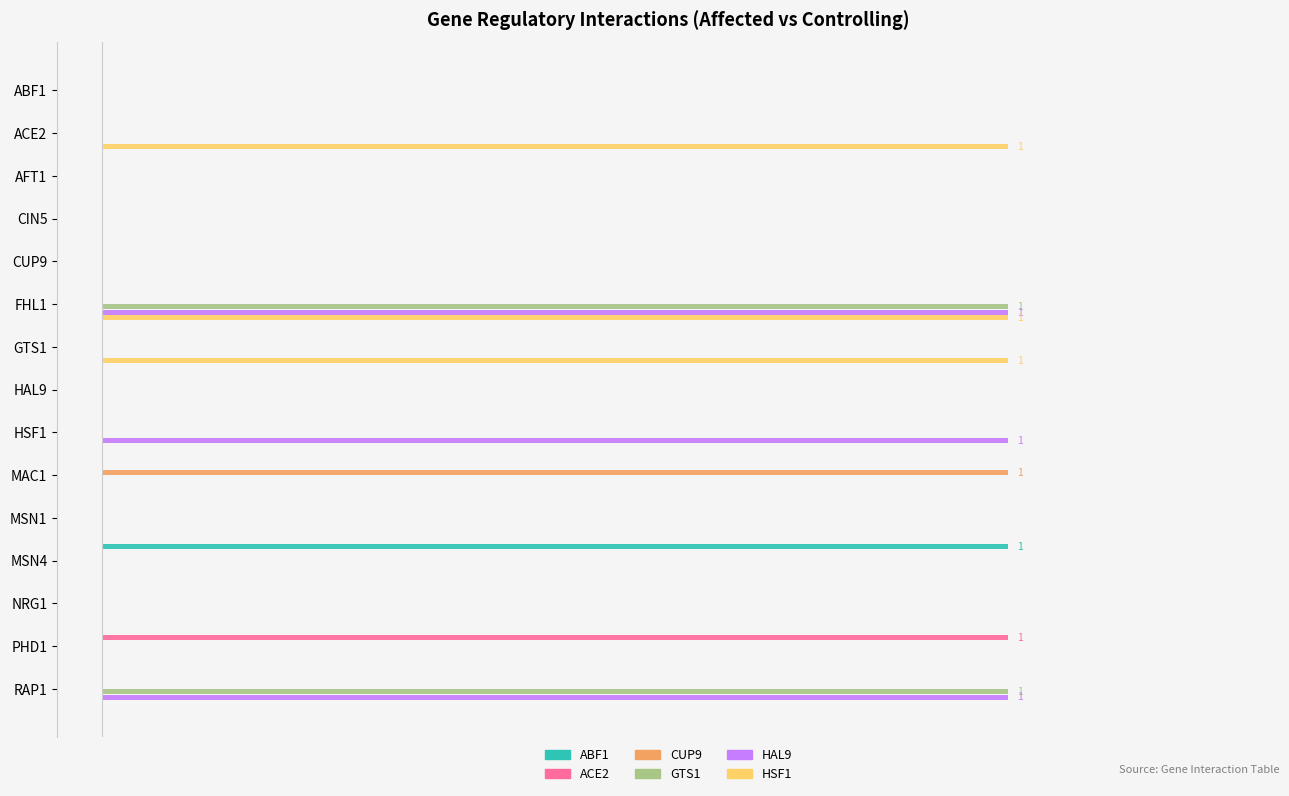

What are all the series names shown in the legend?

ABF1, ACE2, CUP9, GTS1, HAL9, HSF1